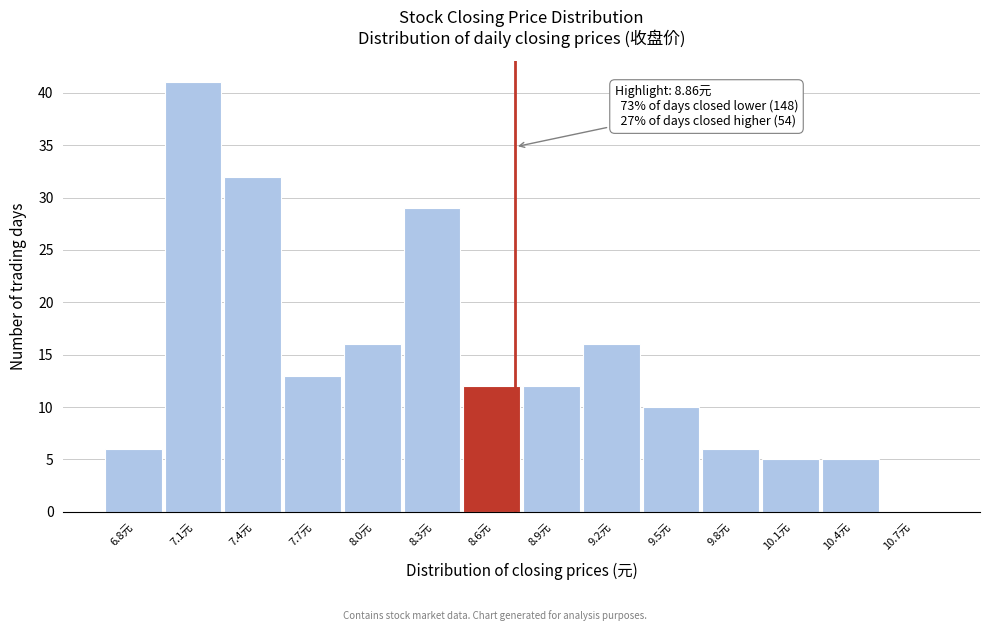

Reading right to left, list all the values displayed in this chart.

10.7元=0	10.4元=5	10.1元=5	9.8元=6	9.5元=10	9.2元=16	8.9元=12	8.6元=12	8.3元=29	8.0元=16	7.7元=13	7.4元=32	7.1元=41	6.8元=6